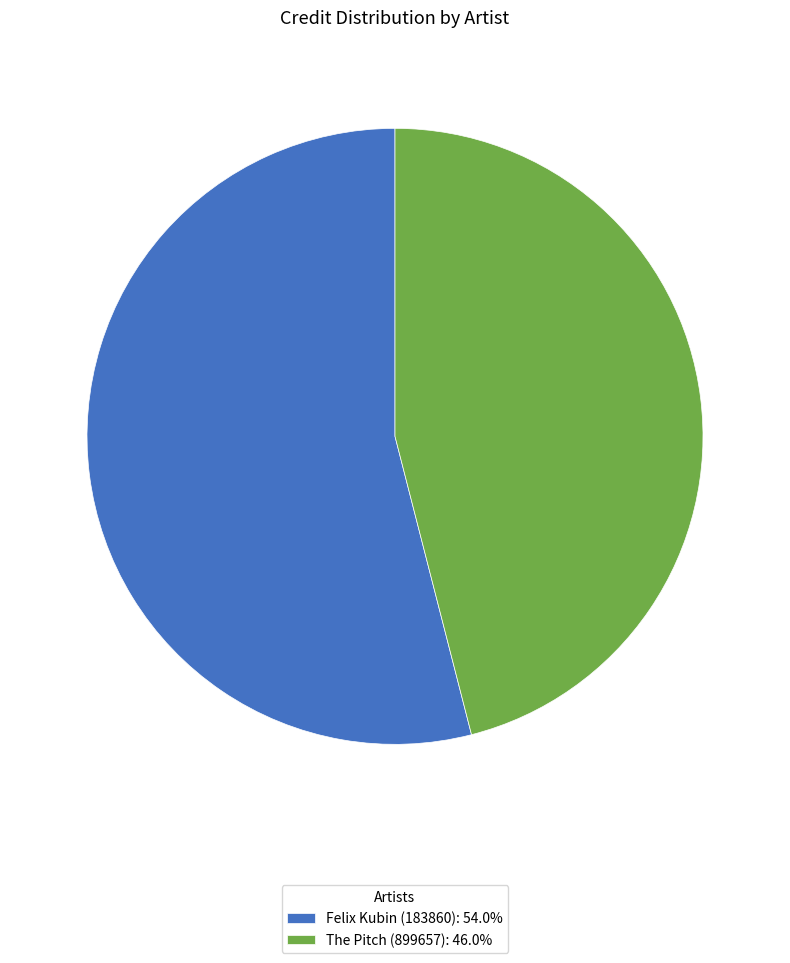

How many slices are in this pie chart?

2